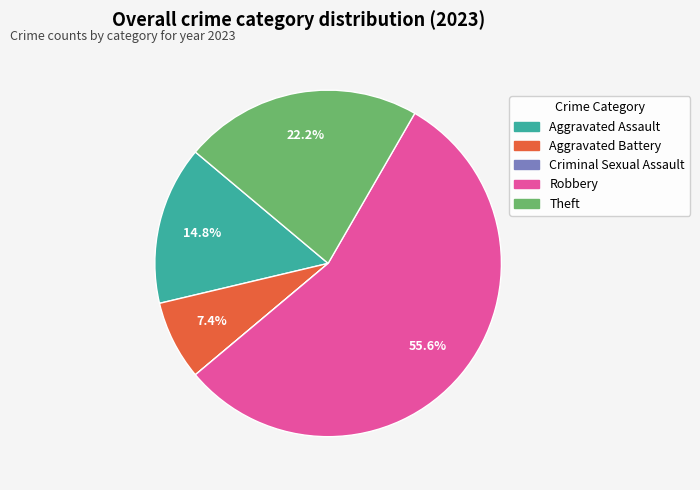

What portion of the pie excludes Aggravated Battery?

92.6%